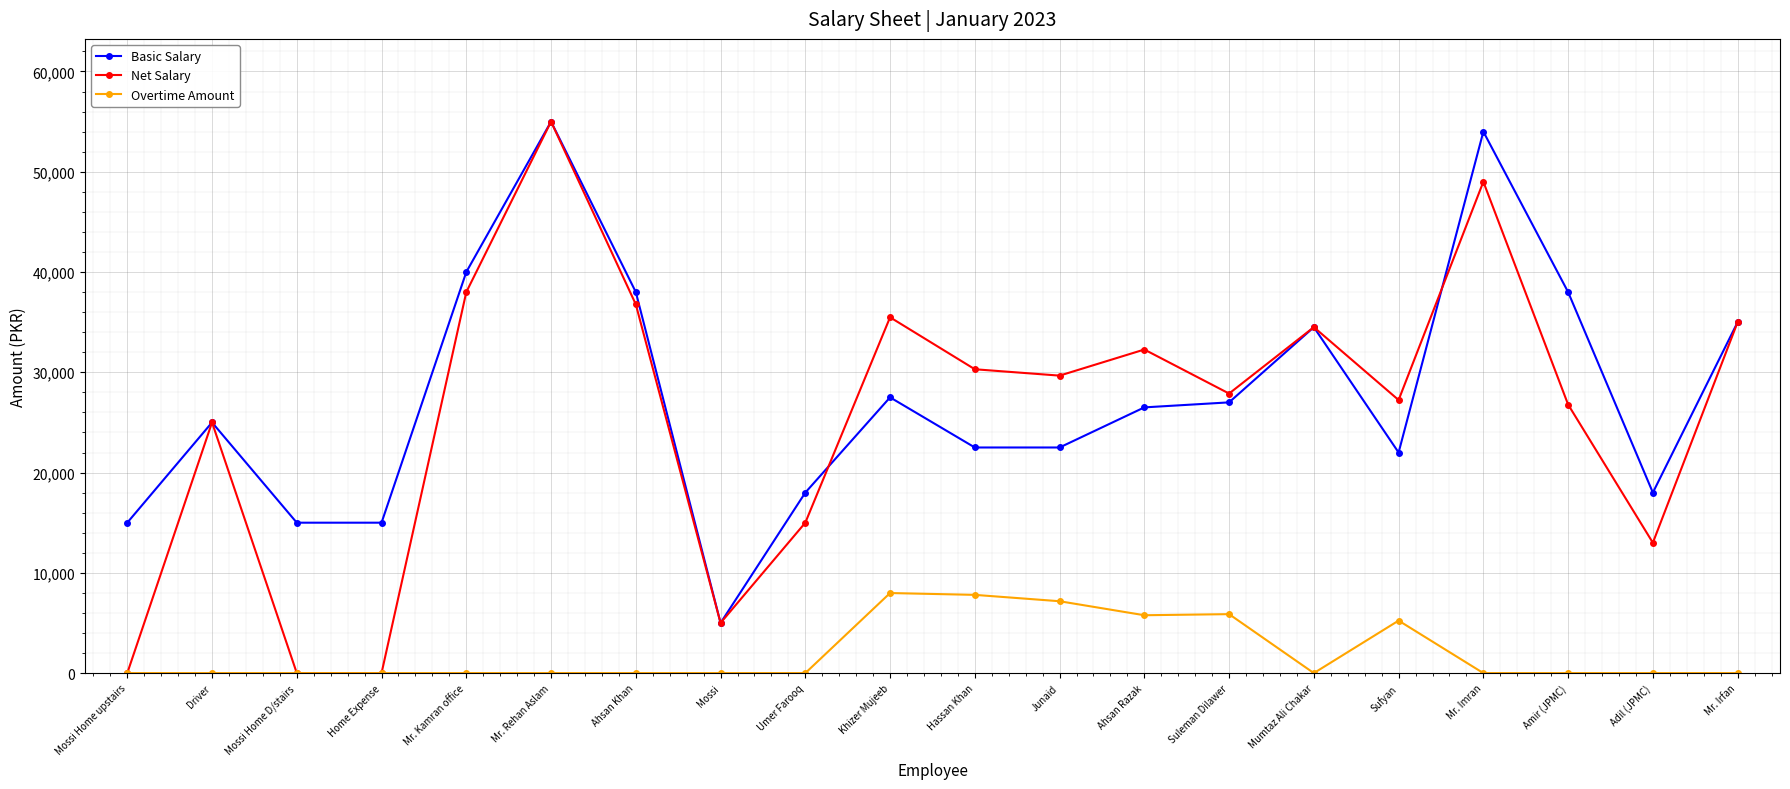

What is the difference between the maximum and second lowest values in the Overtime Amount series?

7984